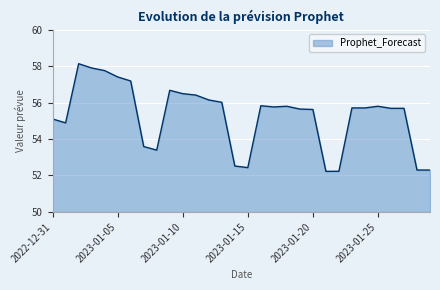

What is the minimum value shown in the chart?

52.2